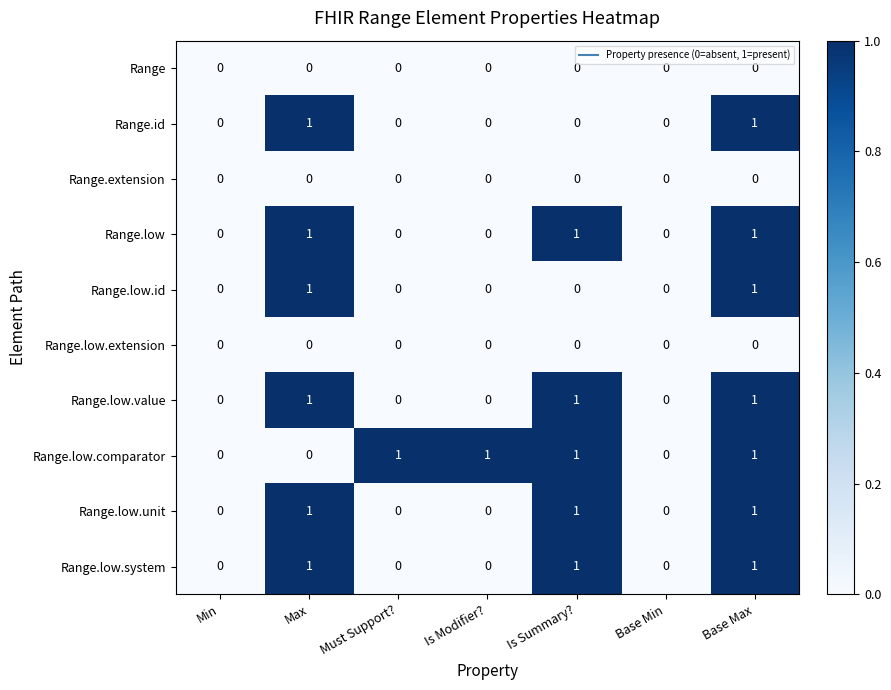

How many Range.low values are between 0 and 1?

7